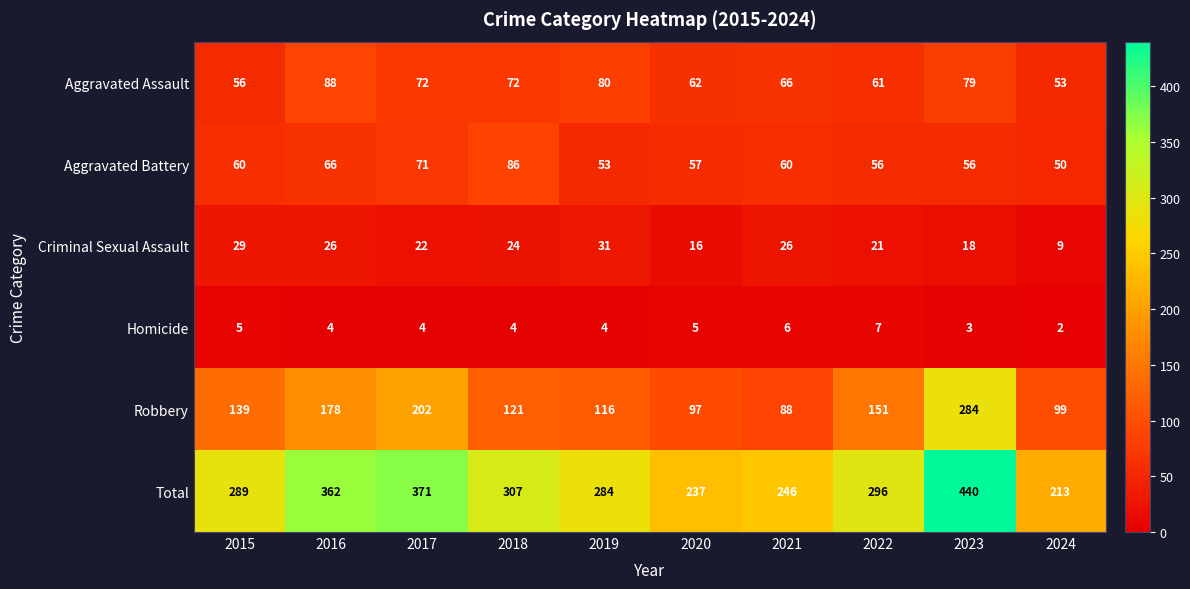

Count the number of data series in this chart.

6